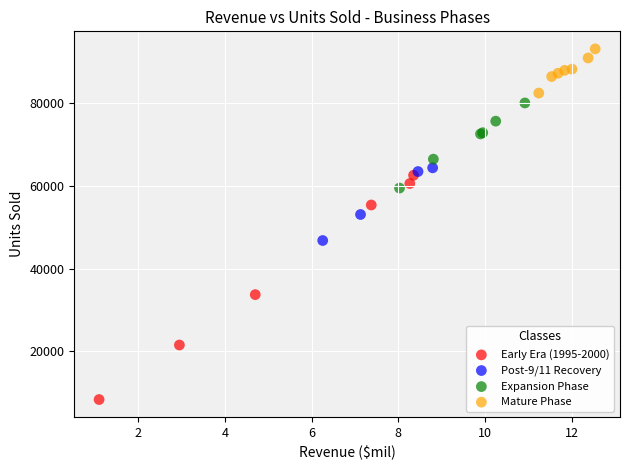

Which series has the largest Y range (max minus min)?

Early Era (1995-2000)